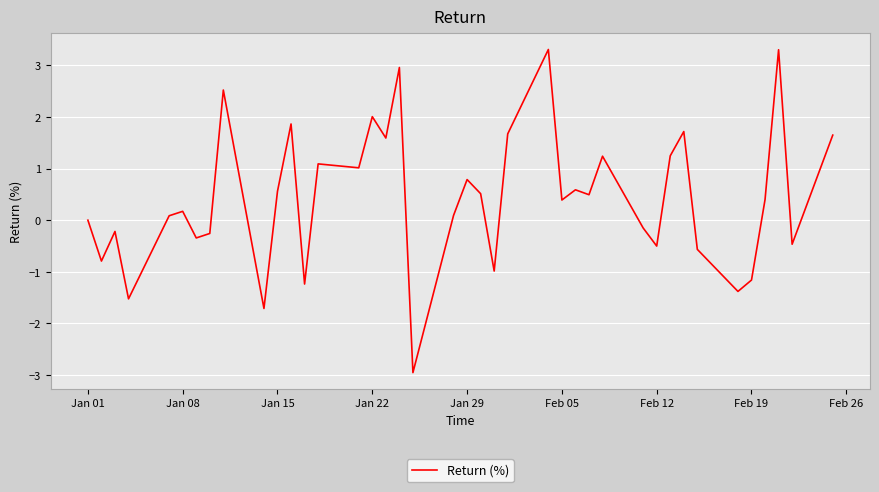

How many lines are shown in the chart?

1